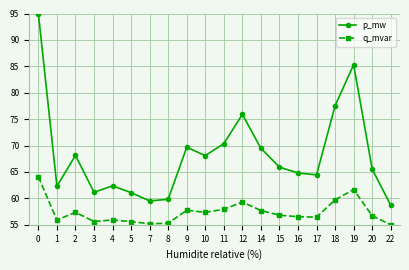

What is the spread (max minus min) of values at 12?

16.6